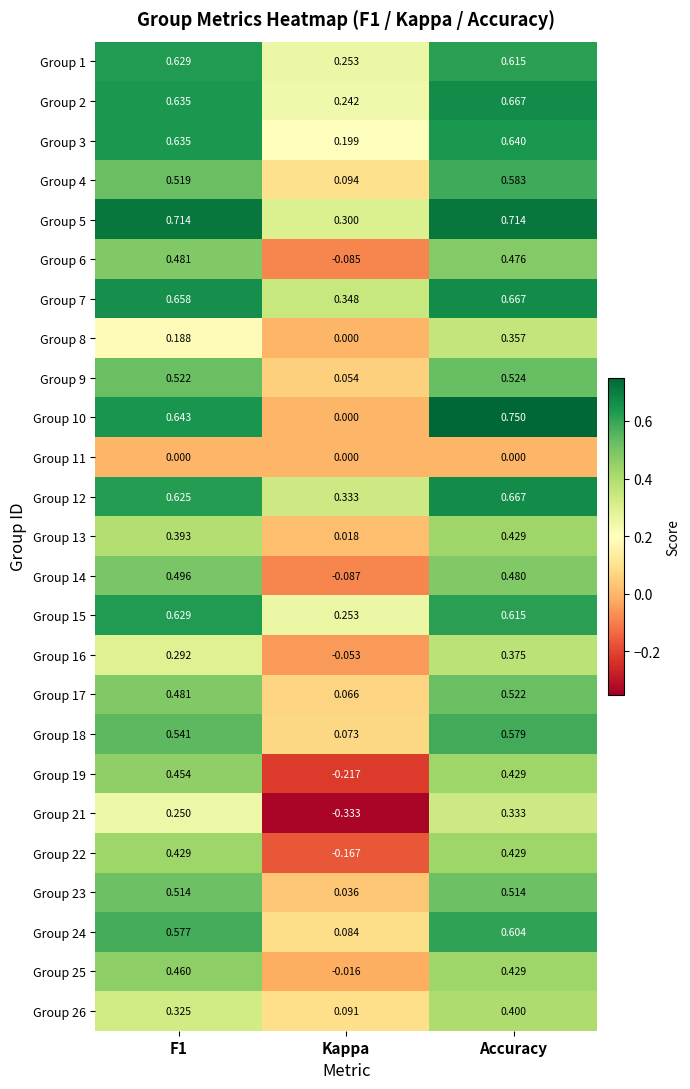

Is the value of Group 13 at Accuracy greater than the value of Group 25 at Kappa?

Yes